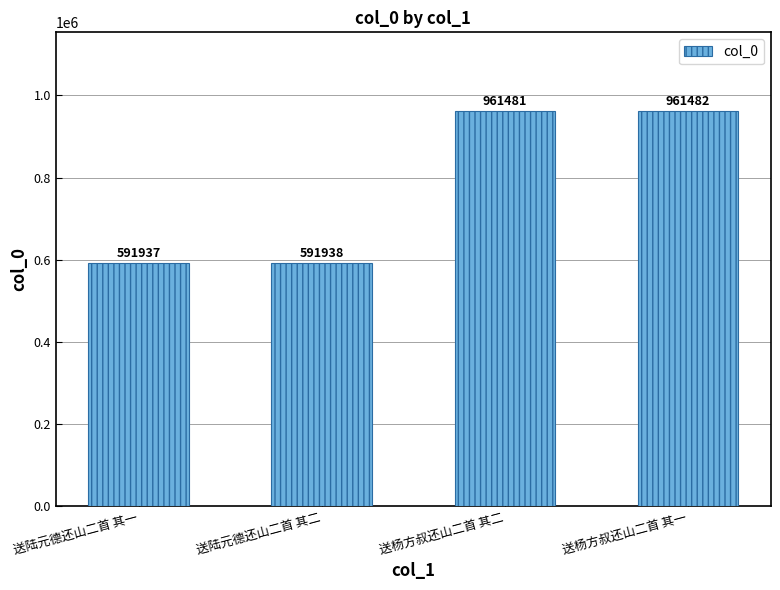

What is the change in value from 送陆元德还山二首 其一 to 送杨方叔还山二首 其一?

+369545